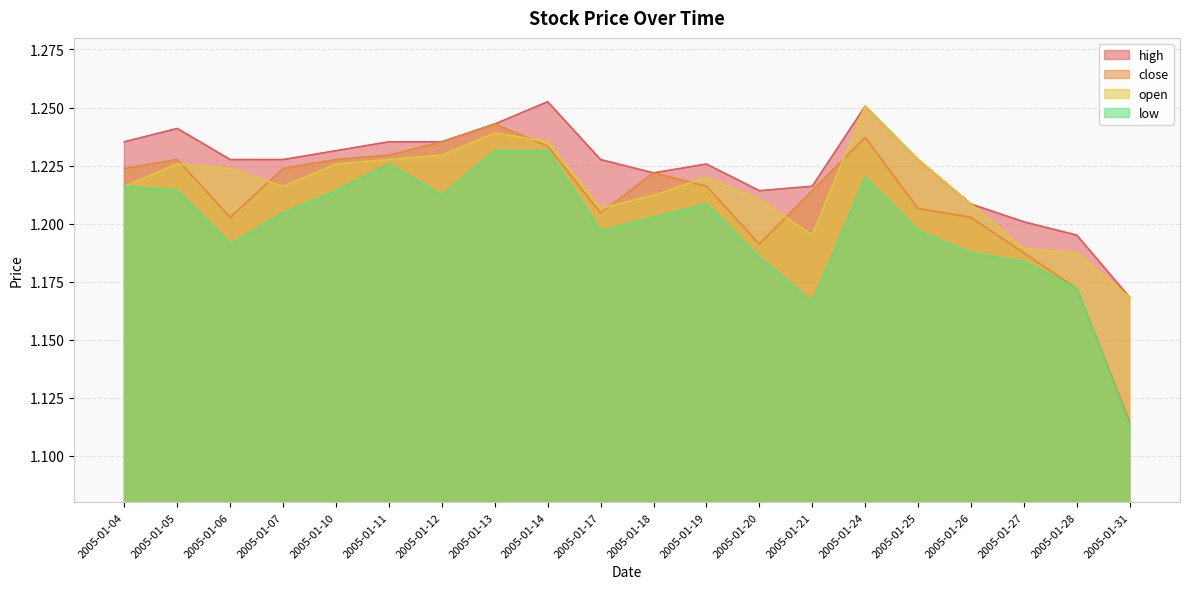

Which series has the widest spread of values?

close